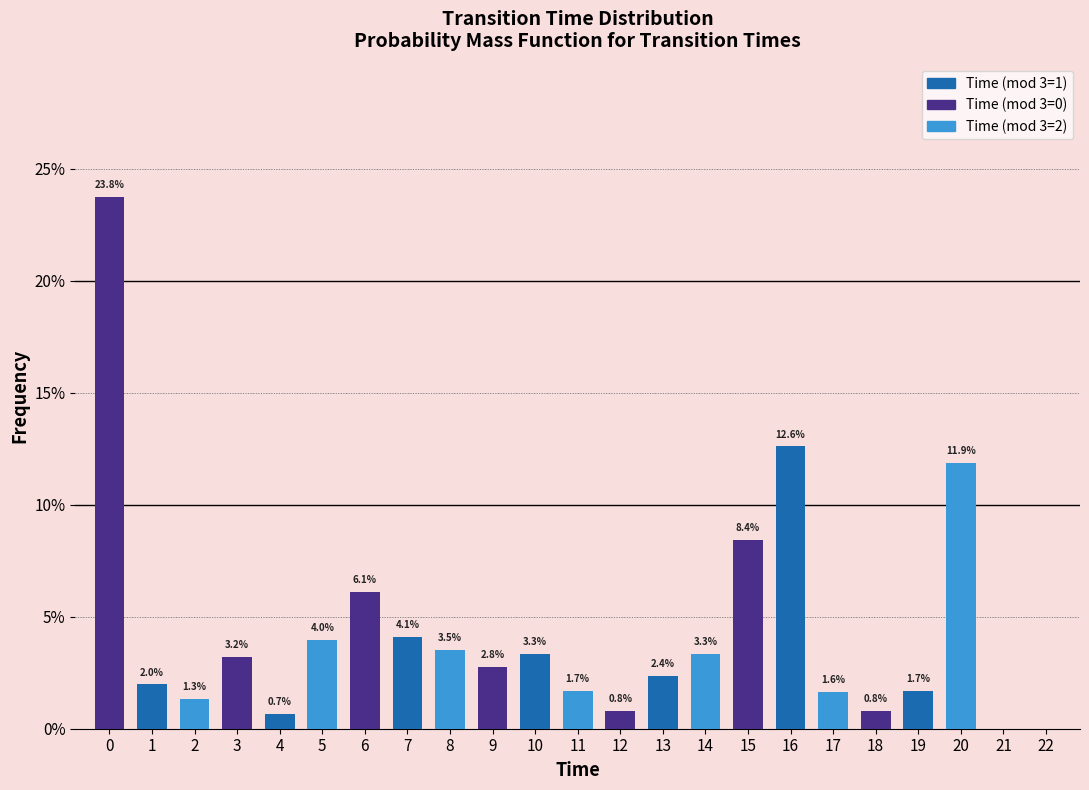

Reading right to left, transcribe all the data shown in this chart.

11.9	1.7	0.8	1.6	12.6	8.4	3.3	2.4	0.8	1.7	3.3	2.8	3.5	4.1	6.1	4.0	0.7	3.2	1.3	2.0	23.8